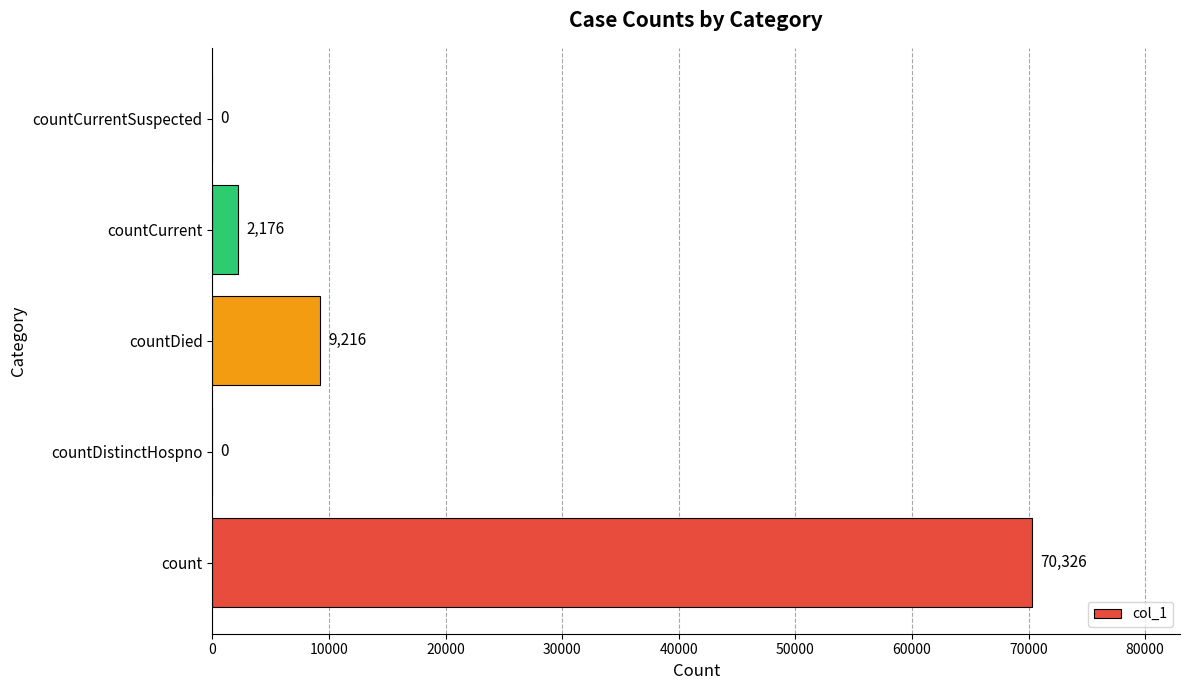

Count the number of data series in this chart.

1